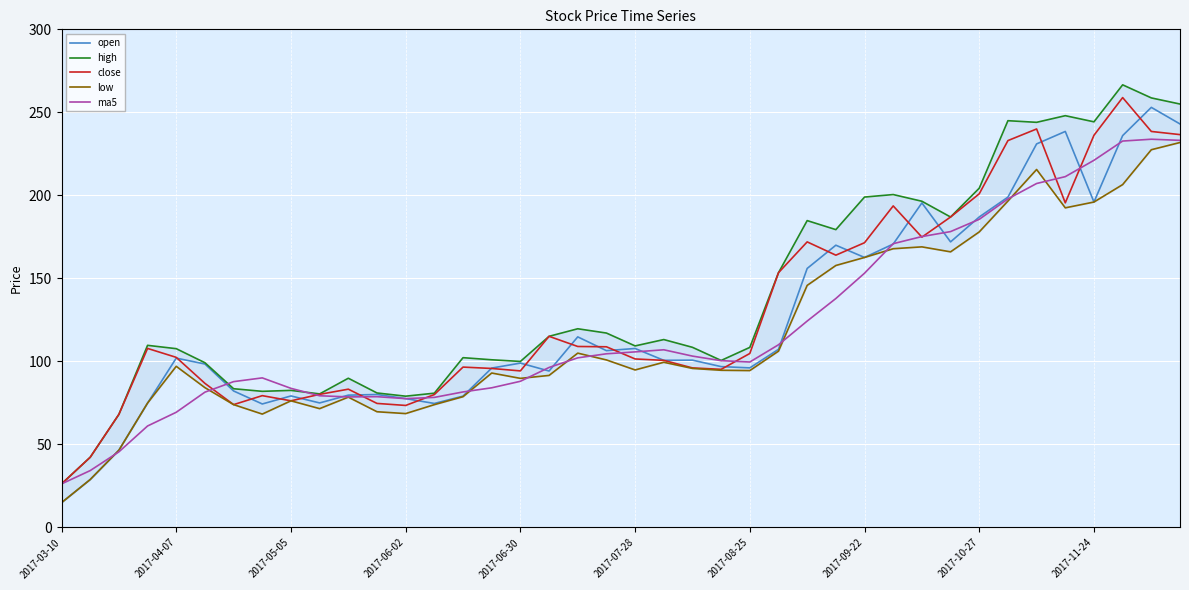

How many data points in close are less than 104?

20